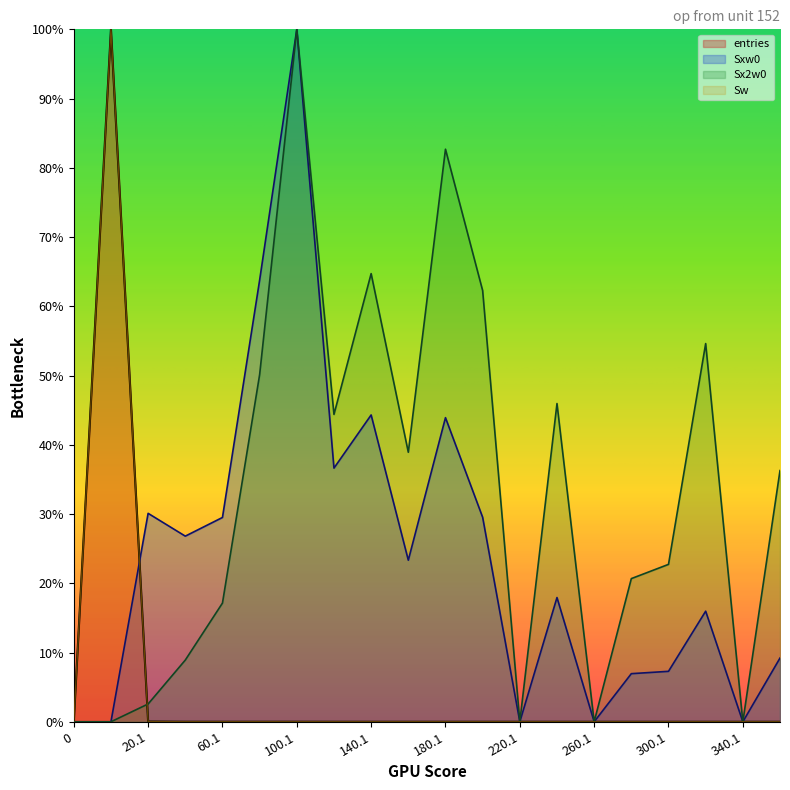

Between 0.9 and 320.1, which series saw the biggest shift?

entries